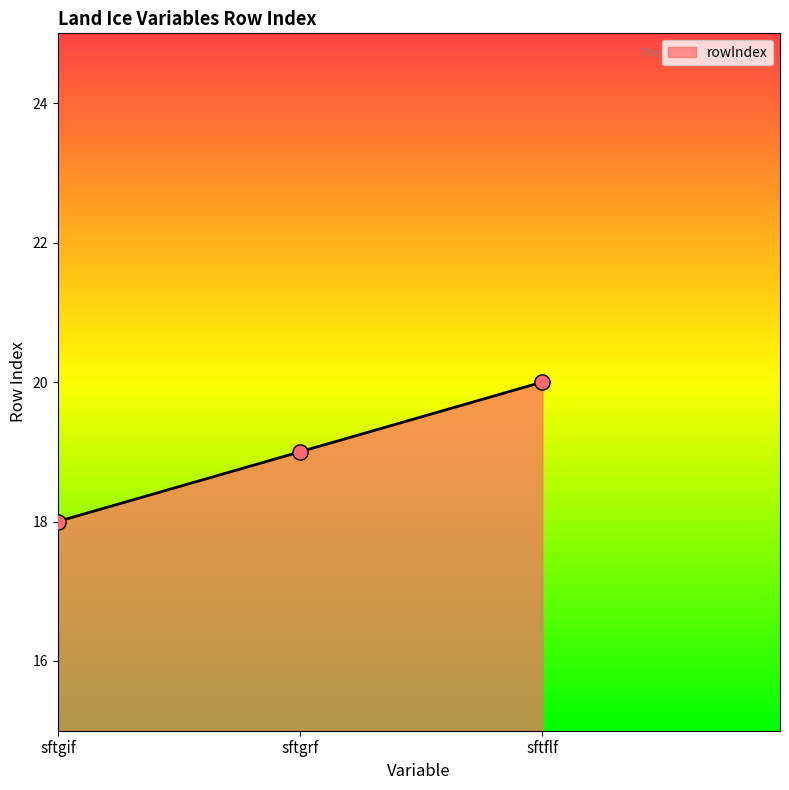

What is the ratio of the value at sftgif to the value at sftflf?

0.9